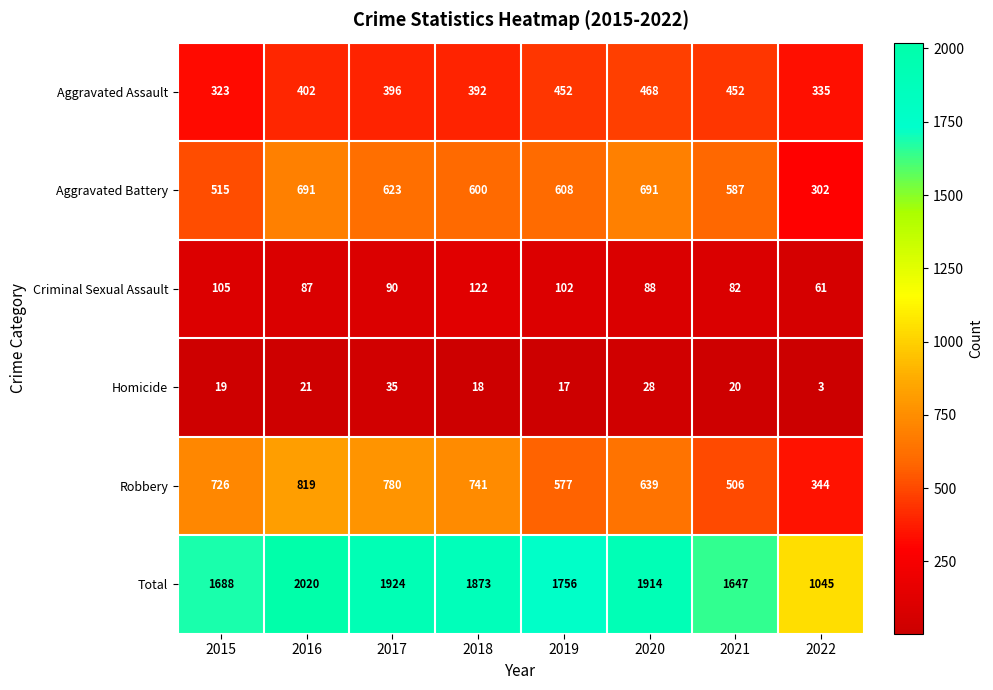

List the series in order of their peak value, lowest first.

Homicide, Criminal Sexual Assault, Aggravated Assault, Aggravated Battery, Robbery, Total